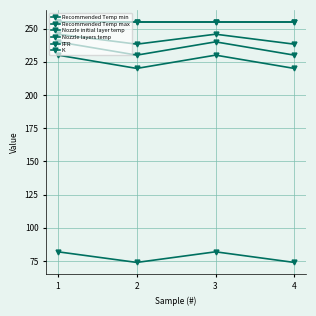

What is the minimum value for Nozzle layers temp?

255.0